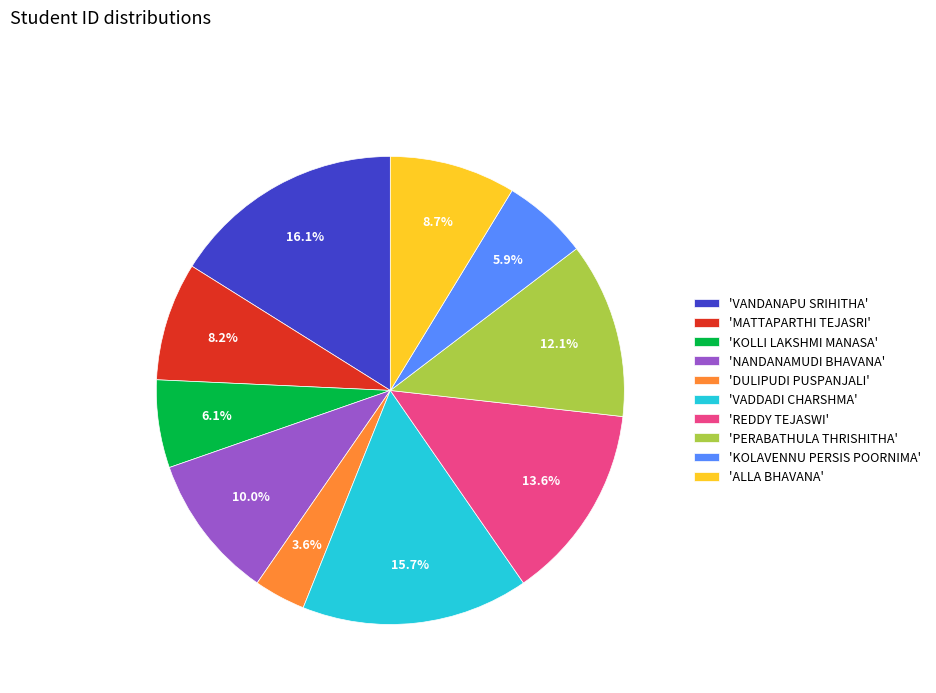

Is 'DULIPUDI PUSPANJALI' the majority of the pie?

No